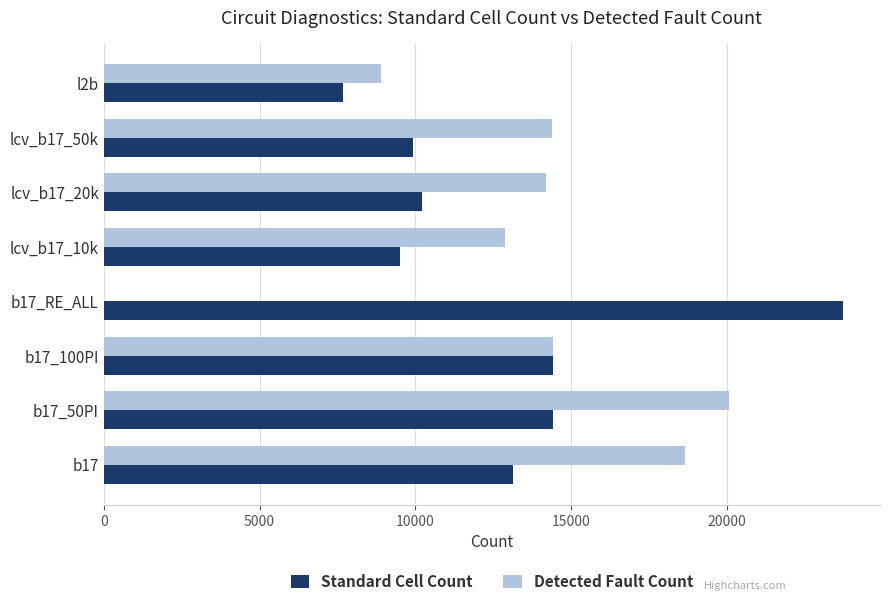

What is the sum of all Standard Cell Count values?

103056